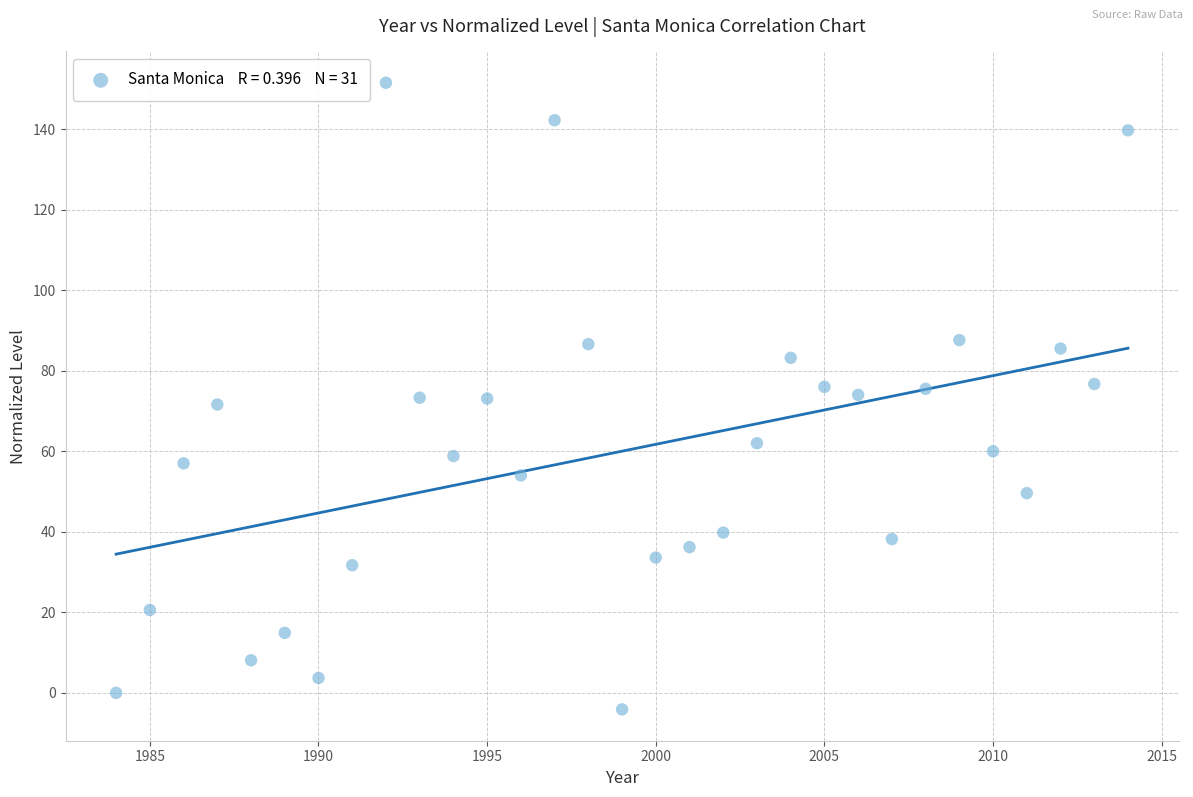

What is the range of Y values (max minus min)?

155.6